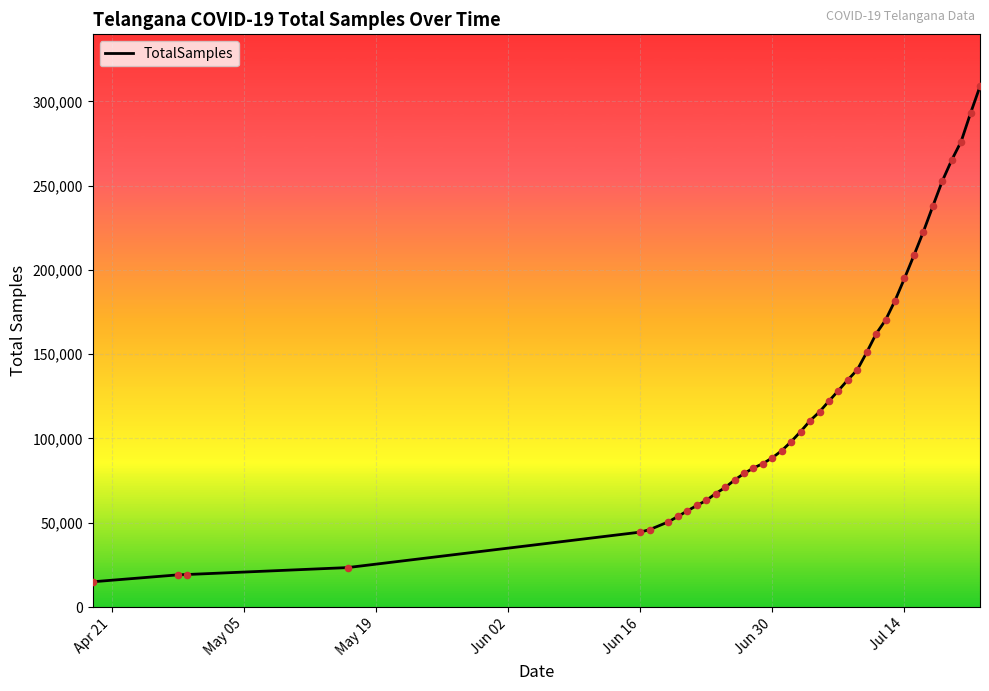

What is the smallest value displayed?

14962